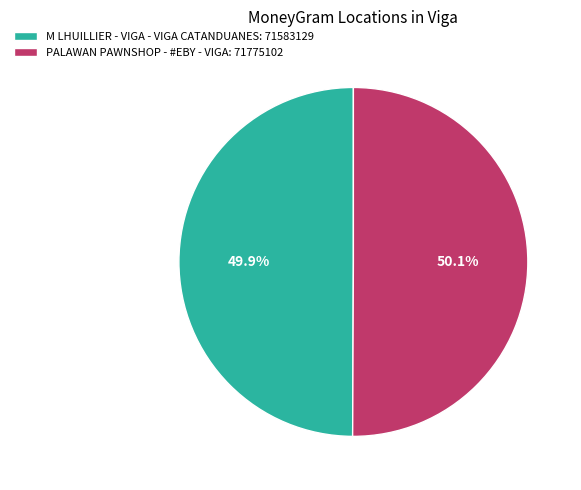

To the nearest percent, what portion does PALAWAN PAWNSHOP - #EBY - VIGA represent?

50%